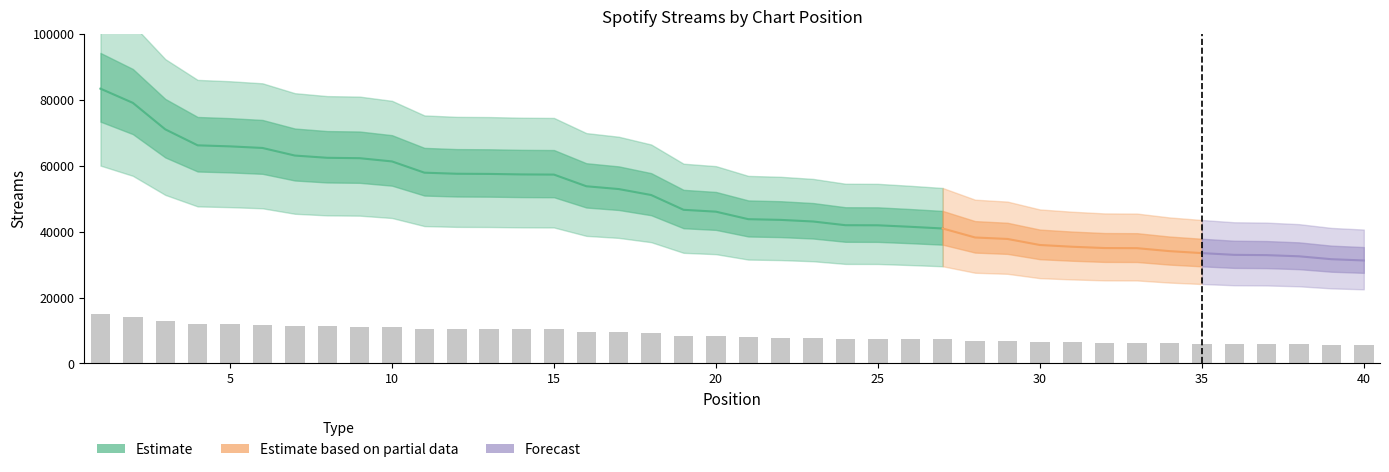

What is the smallest value displayed?

5624.1